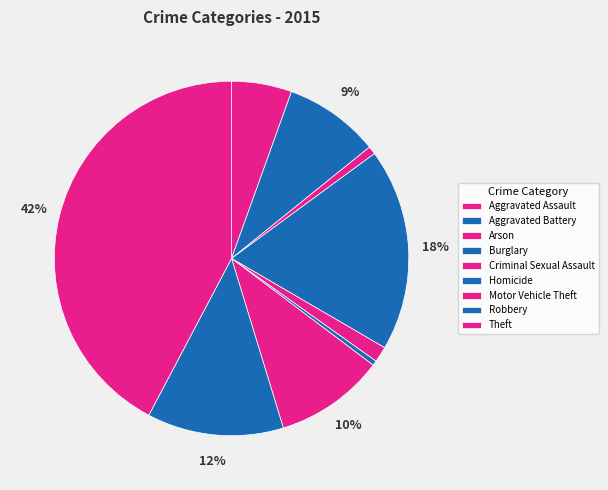

Count the number of slices in the pie.

9